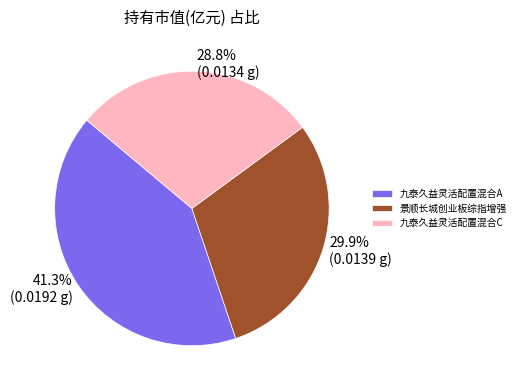

What percentage is the 九泰久益灵活配置混合C slice, to the nearest percent?

29%